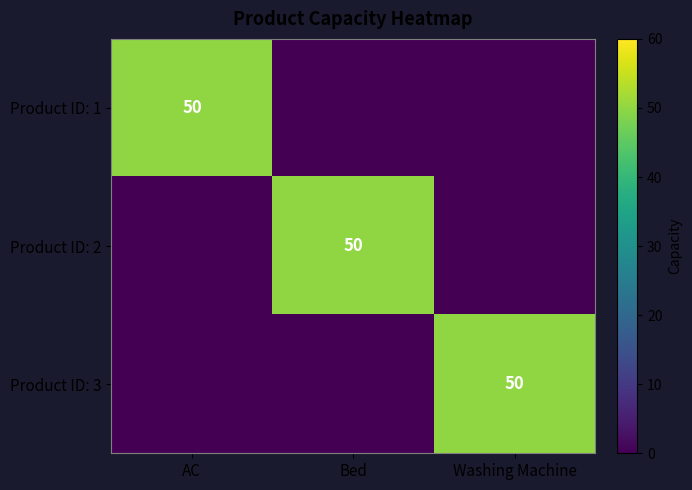

What is the spread (max minus min) of values at Bed?

50